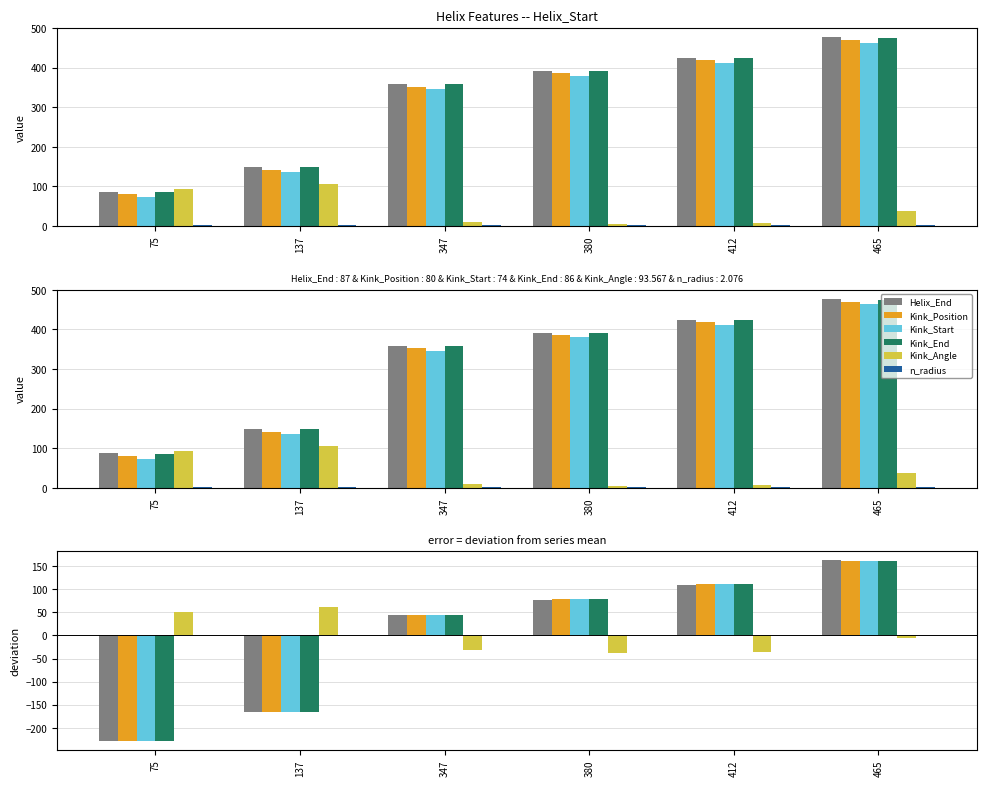

Reading left to right, extract all data points from this chart.

Helix_End: -227.7	-165.7	44.3	77.3	109.3	162.3
Kink_Position: -227.8	-165.8	44.2	78.2	110.2	161.2
Kink_Start: -227.8	-165.8	44.2	78.2	110.2	161.2
Kink_End: -227.8	-165.8	44.2	78.2	110.2	161.2
Kink_Angle: 50.4	62.2	-32.0	-38.3	-36.3	-6.0
n_radius: 0.2	-0.0	-0.0	-0.1	0.0	-0.1